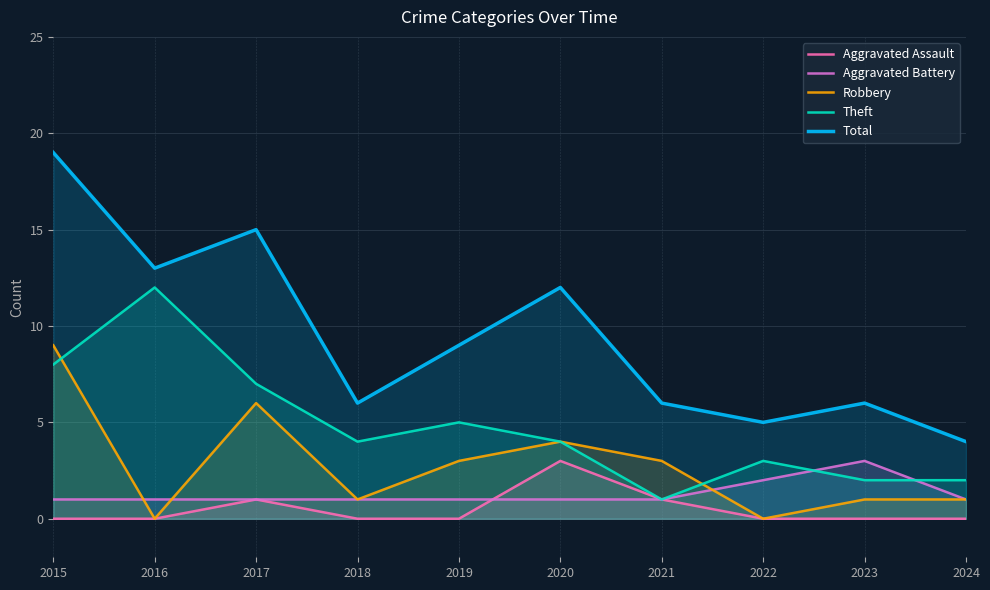

True or false: Aggravated Assault has a value of 0 at 2018.

True